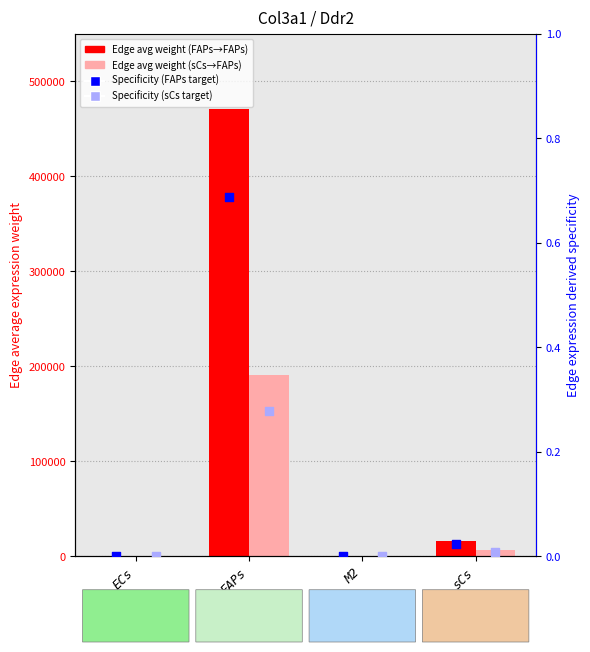

What is the total value across all series at FAPs?

662414.7